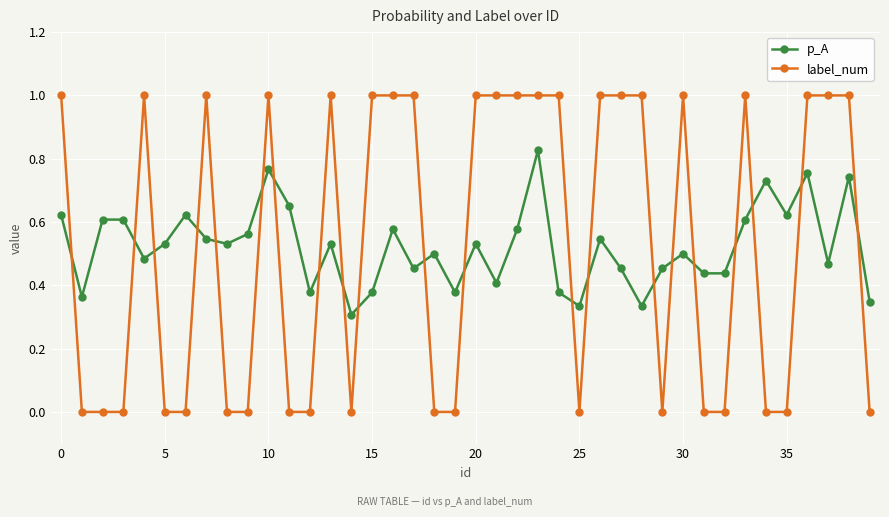

True or false: p_A has more than 0 interior local peaks.

True